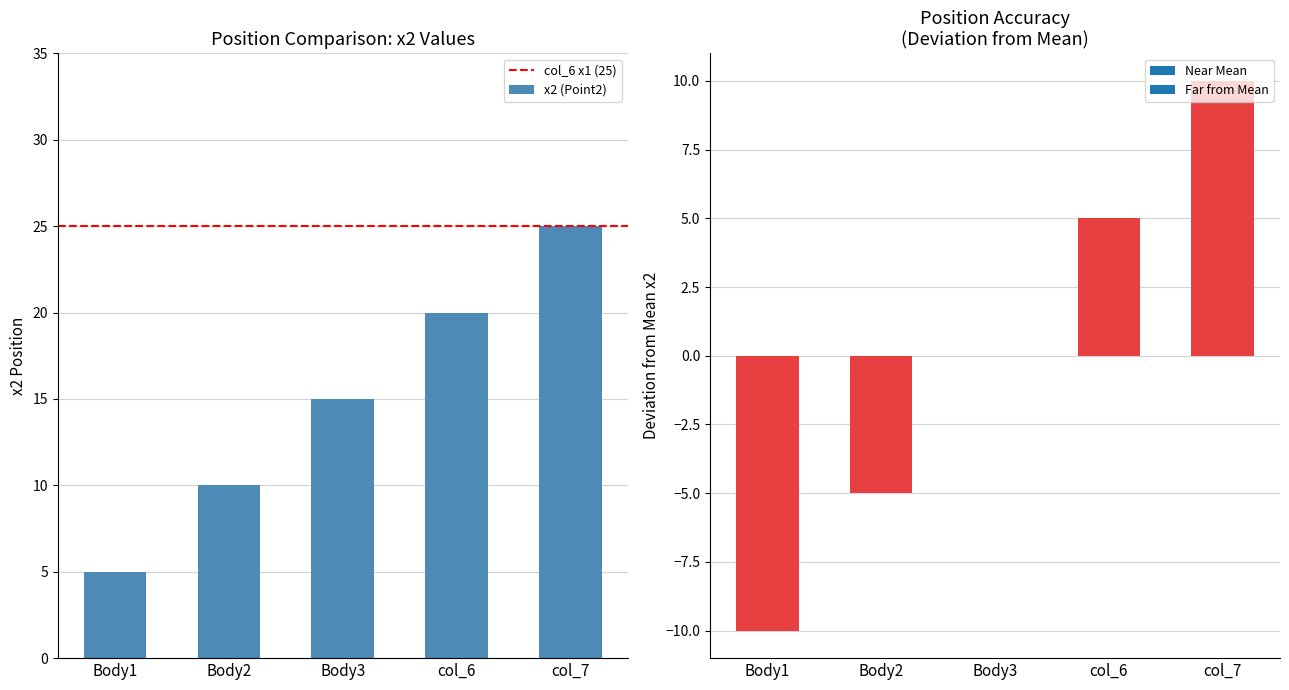

Where does the data first go above 15?

col_6